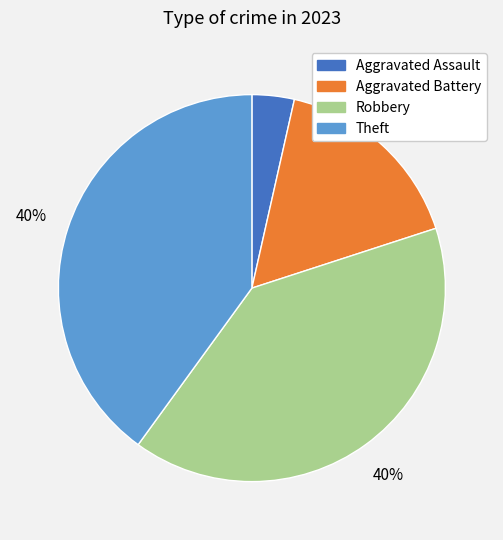

Do Aggravated Assault and Robbery together represent more than half of the pie?

No